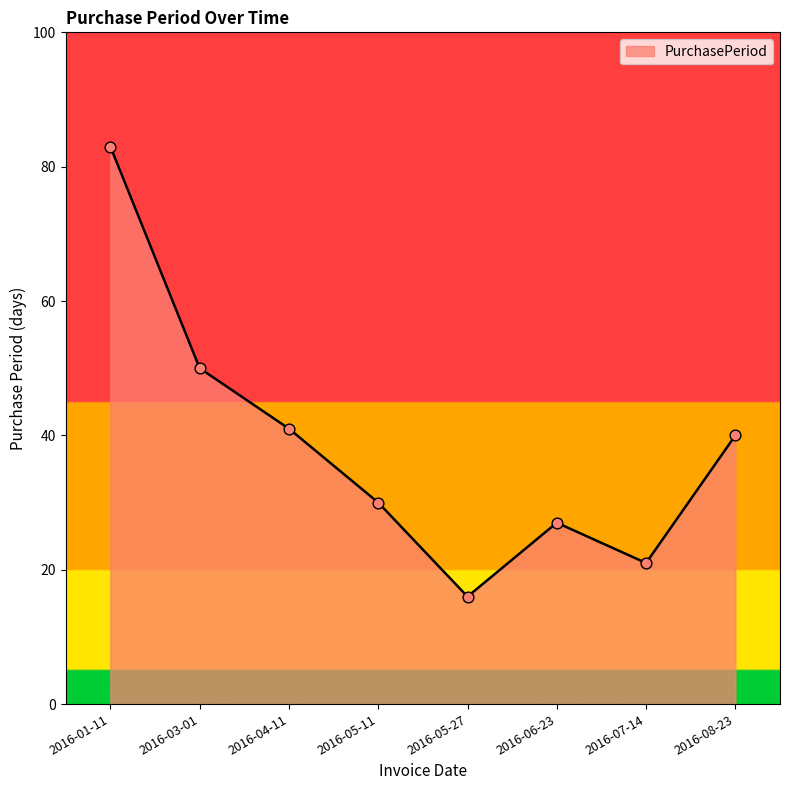

What is the change in value from 2016-01-11 to 2016-08-23?

-43